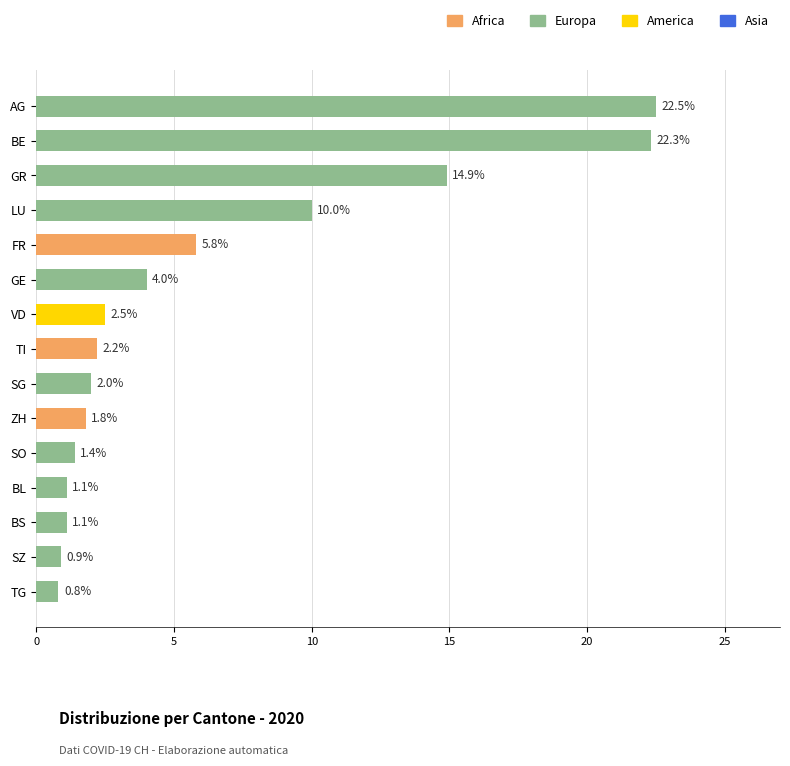

What is the change in value from LU to TG?

-9.2